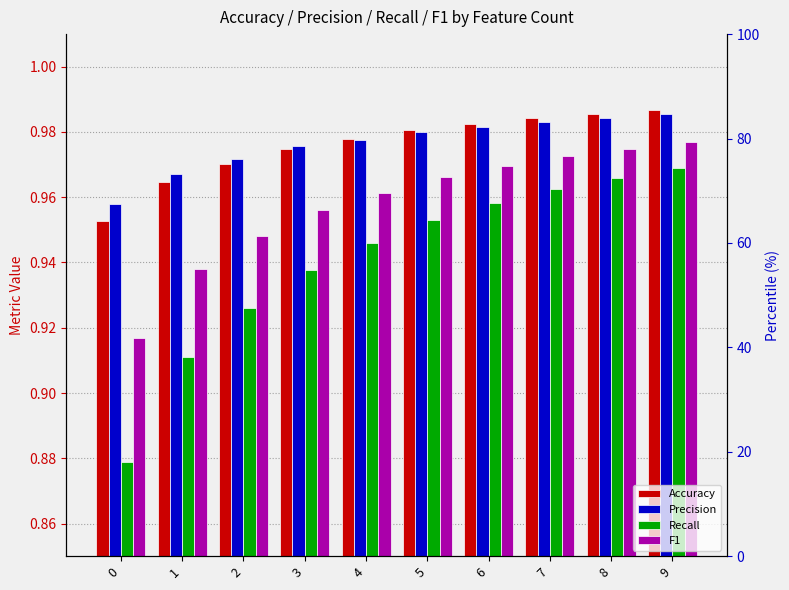

Which series has the largest total across all categories?

Precision